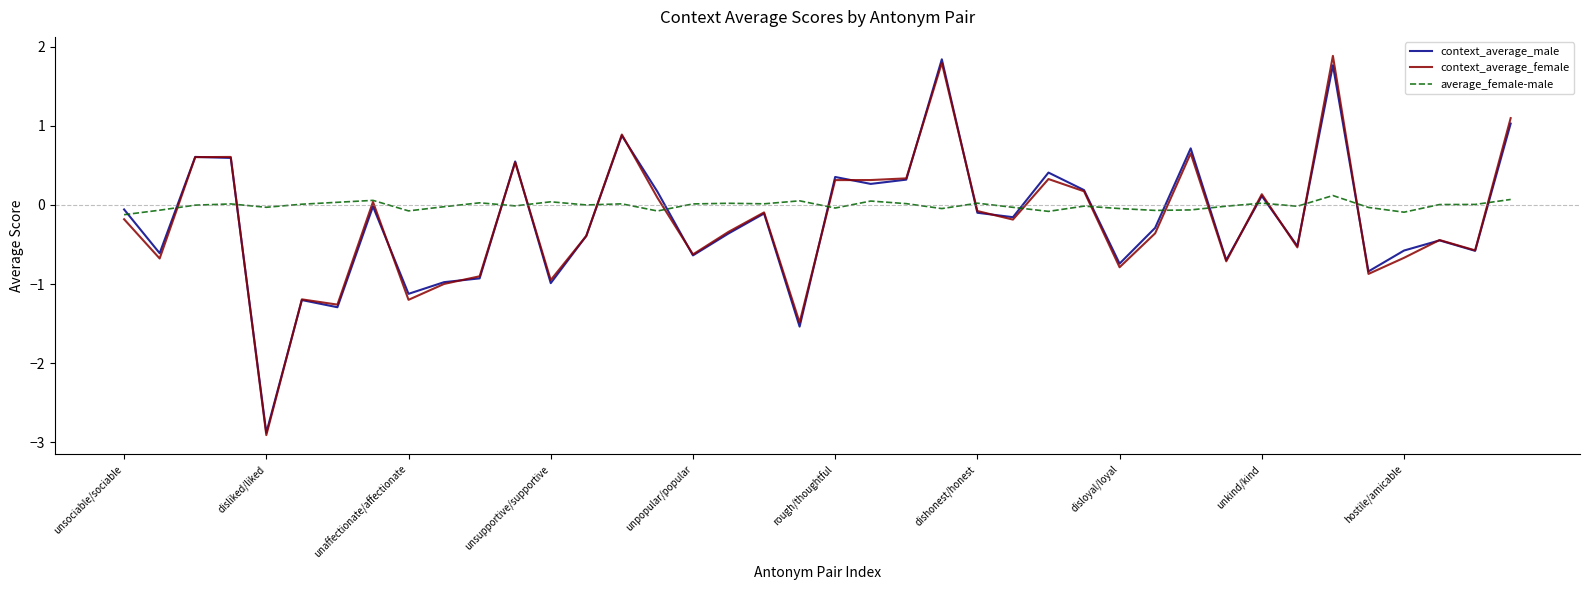

True or false: context_average_male and average_female-male cross at least once.

True